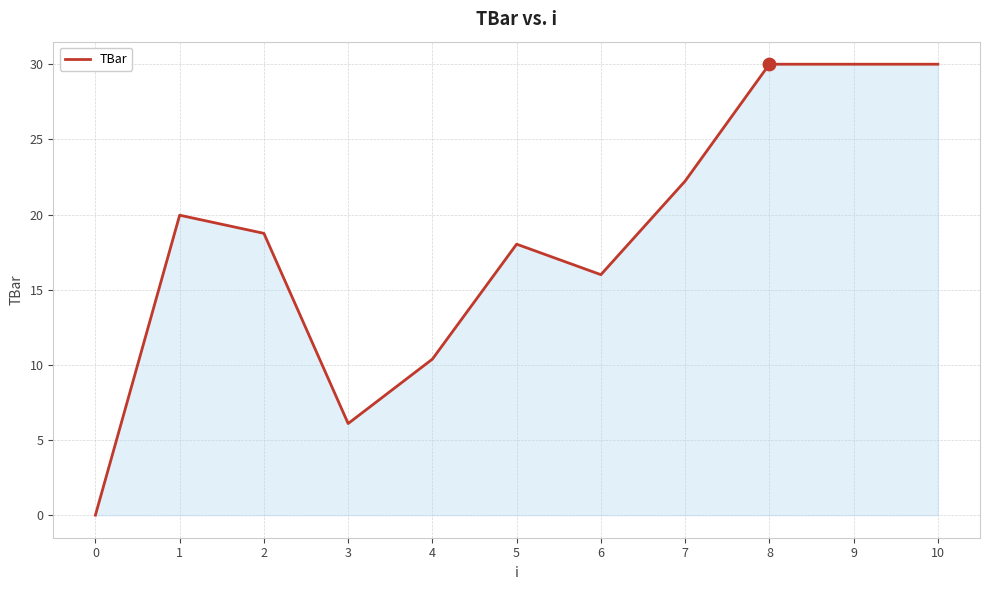

Which has a higher value, 6 or 2?

2